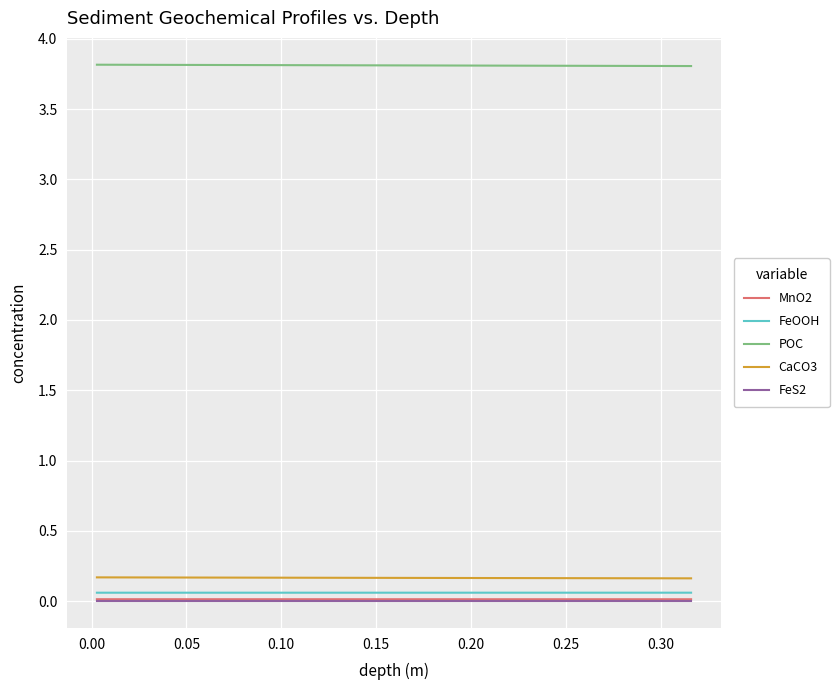

True or false: FeS2 and POC cross at least once.

False